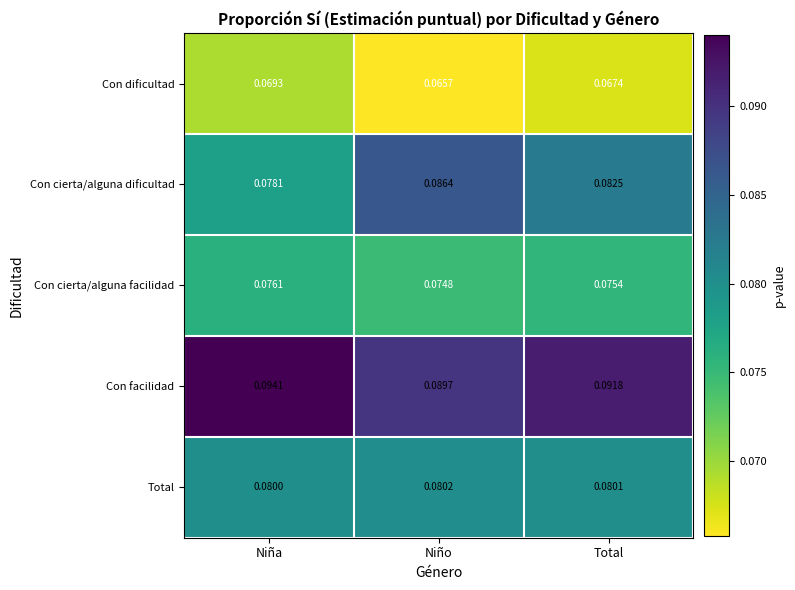

List the series in order of their peak value, lowest first.

Con dificultad, Con cierta/alguna facilidad, Total, Con cierta/alguna dificultad, Con facilidad